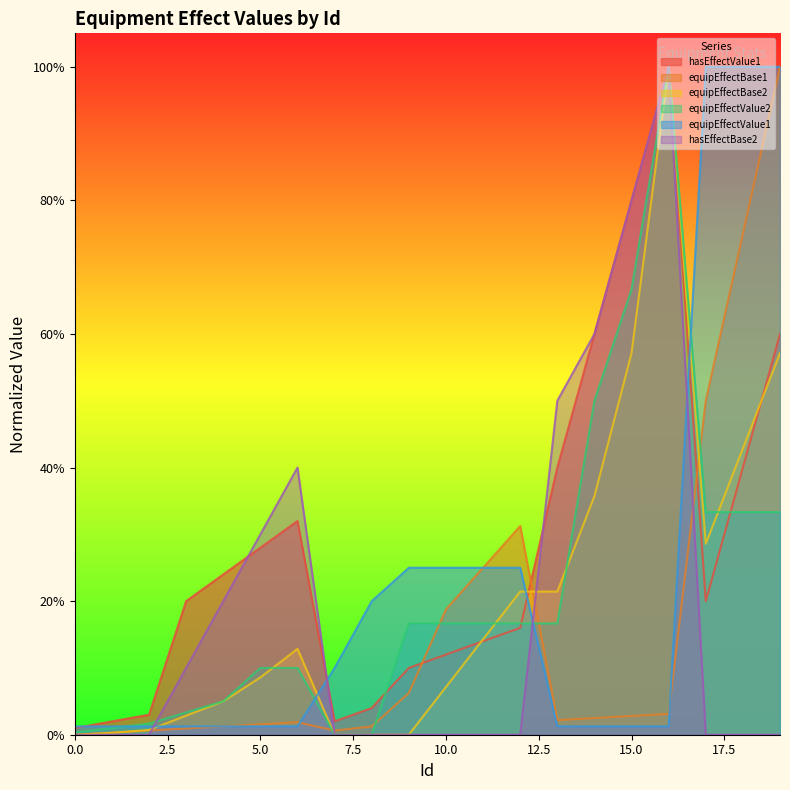

Reading left to right, extract all data points from this chart.

hasEffectValue1: 0=0.0	1=0.0	2=0.0	3=0.2	4=0.2	5=0.3	6=0.3	7=0.0	8=0.0	9=0.1	10=0.1	11=0.1	12=0.2	13=0.4	14=0.6	15=0.8	16=1.0	17=0.2	18=0.4	19=0.6
equipEffectBase1: 0=0.0	1=0.0	2=0.0	3=0.0	4=0.0	5=0.0	6=0.0	7=0.0	8=0.0	9=0.1	10=0.2	11=0.2	12=0.3	13=0.0	14=0.0	15=0.0	16=0.0	17=0.5	18=0.8	19=1.0
equipEffectBase2: 0=0.0	1=0.0	2=0.0	3=0.0	4=0.1	5=0.1	6=0.1	7=0.0	8=0.0	9=0.0	10=0.1	11=0.1	12=0.2	13=0.2	14=0.4	15=0.6	16=1.0	17=0.3	18=0.4	19=0.6
equipEffectValue2: 0=0.0	1=0.0	2=0.0	3=0.0	4=0.1	5=0.1	6=0.1	7=0.0	8=0.0	9=0.2	10=0.2	11=0.2	12=0.2	13=0.2	14=0.5	15=0.7	16=1.0	17=0.3	18=0.3	19=0.3
equipEffectValue1: 0=0.0	1=0.0	2=0.0	3=0.0	4=0.0	5=0.0	6=0.0	7=0.1	8=0.2	9=0.2	10=0.2	11=0.2	12=0.2	13=0.0	14=0.0	15=0.0	16=0.0	17=1.0	18=1.0	19=1.0
hasEffectBase2: 0=0.0	1=0.0	2=0.0	3=0.1	4=0.2	5=0.3	6=0.4	7=0.0	8=0.0	9=0.0	10=0.0	11=0.0	12=0.0	13=0.5	14=0.6	15=0.8	16=1.0	17=0.0	18=0.0	19=0.0